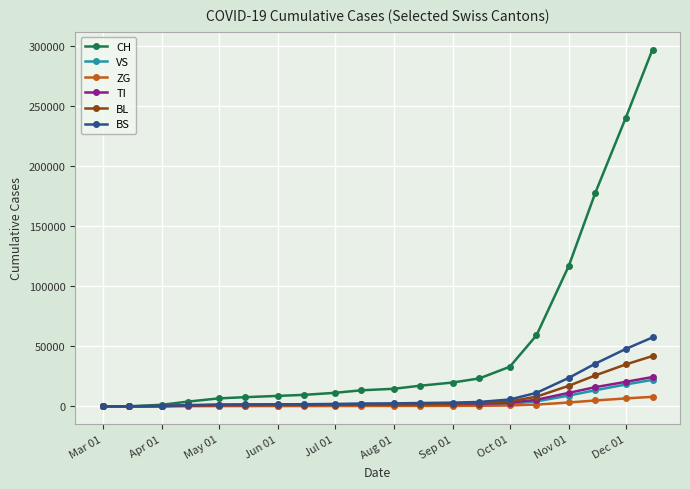

How many categories are shown in the chart?

20